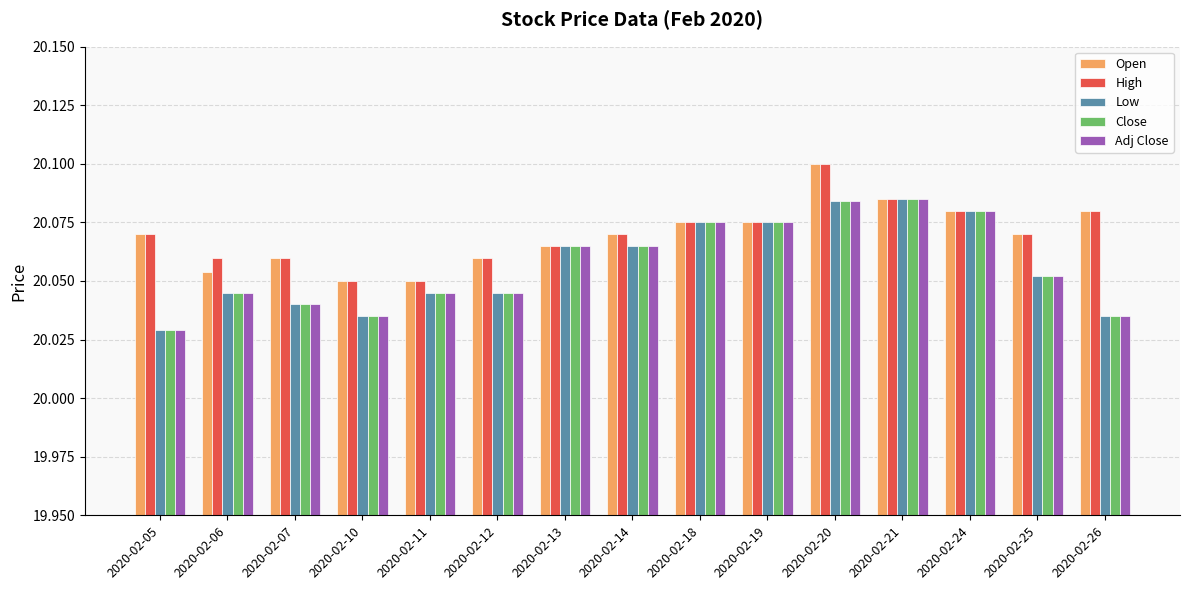

Does the chart contain any negative values?

No